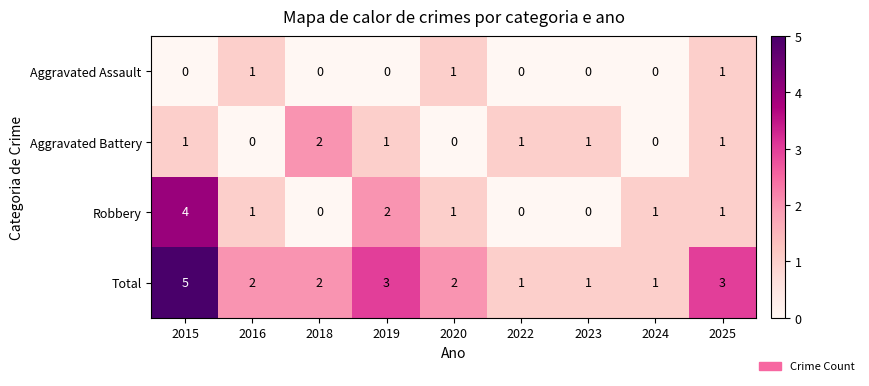

What is the sum of all Robbery values?

10